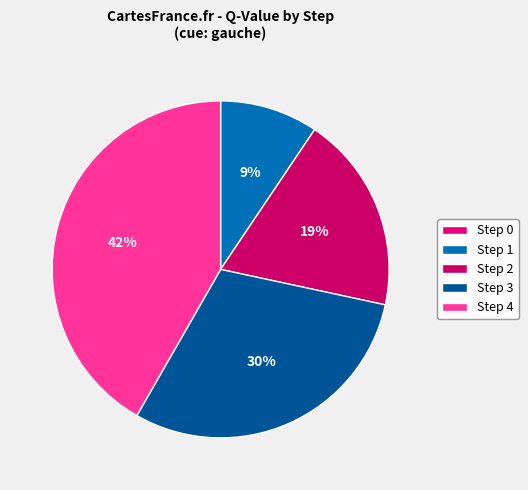

To the nearest percent, what is the average slice percentage?

20%